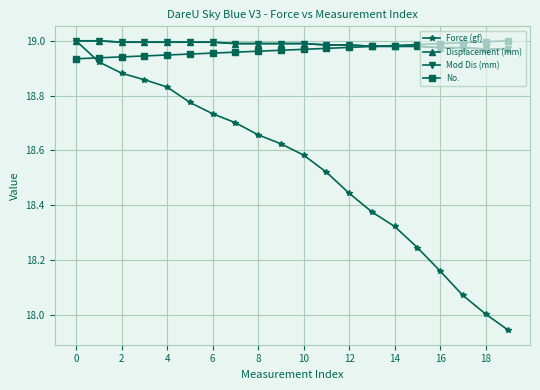

Which series has the widest spread of values?

Force (gf)